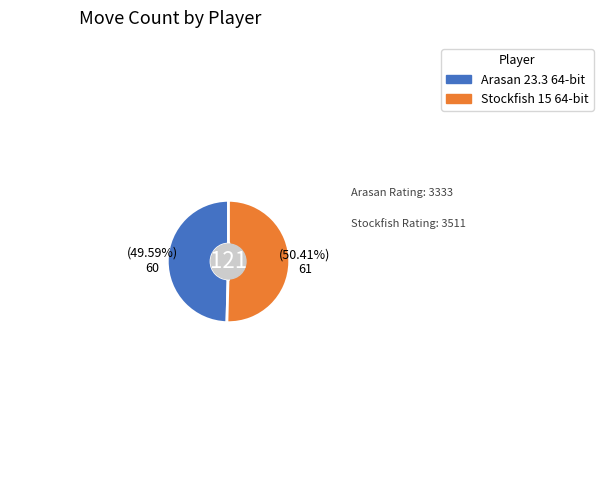

What percentage is the Arasan 23.3 64-bit slice, to the nearest percent?

50%